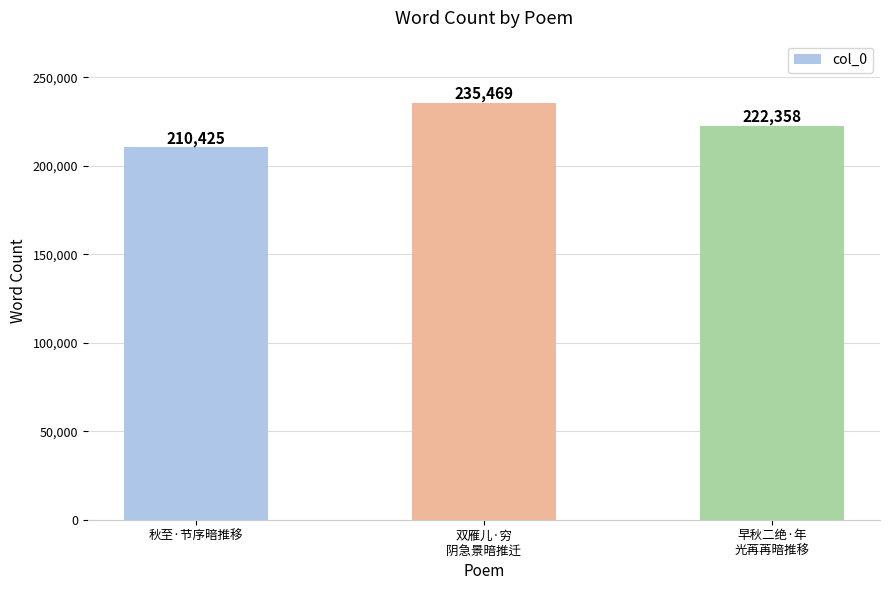

Is it true that the value at 双雁儿·穷
阴急景暗推迁 is 235469?

True